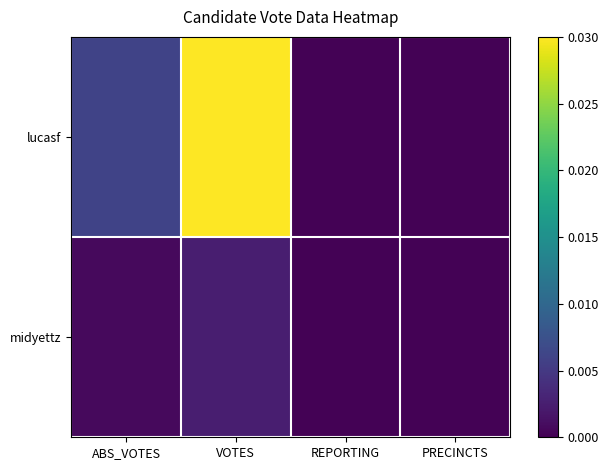

List the series in order of their peak value, lowest first.

midyettz, lucasf